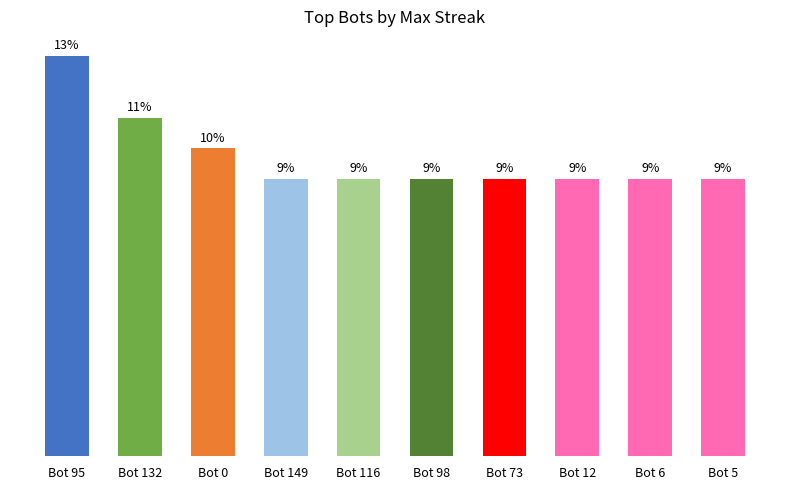

Does the chart contain any negative values?

No